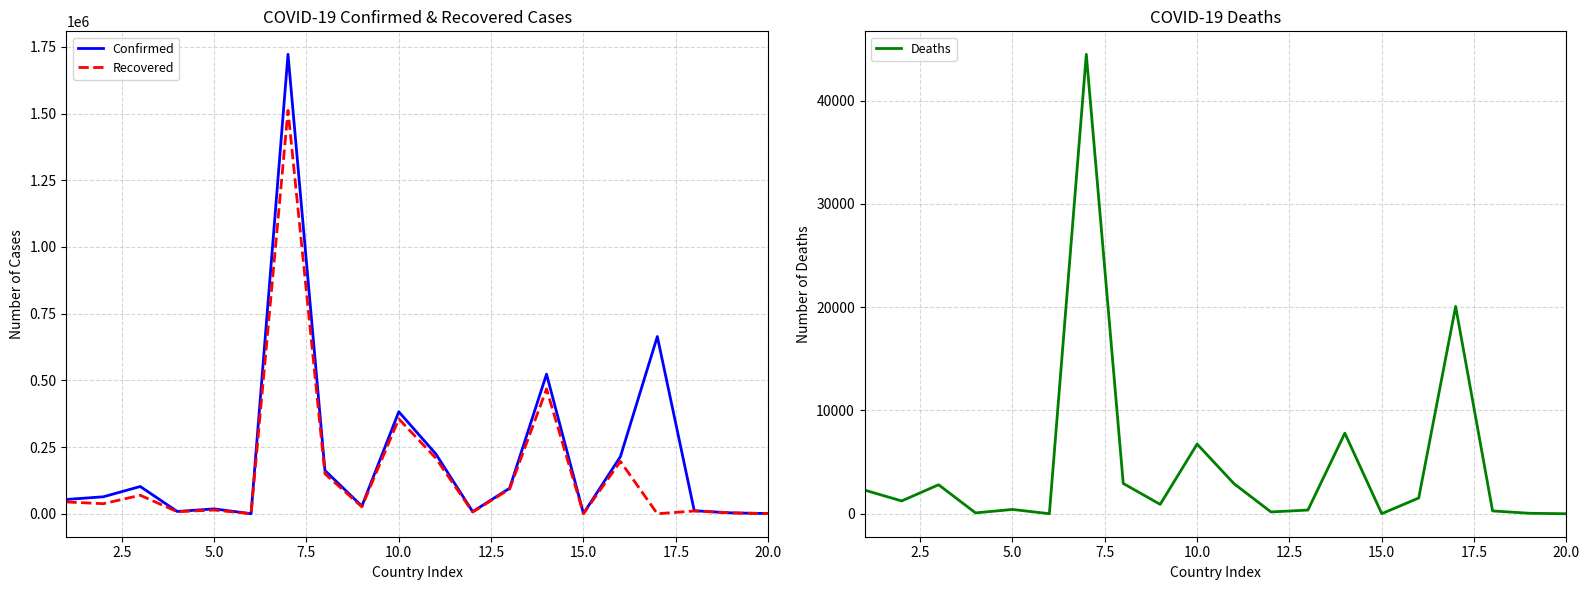

What is the maximum value for Deaths?

44495